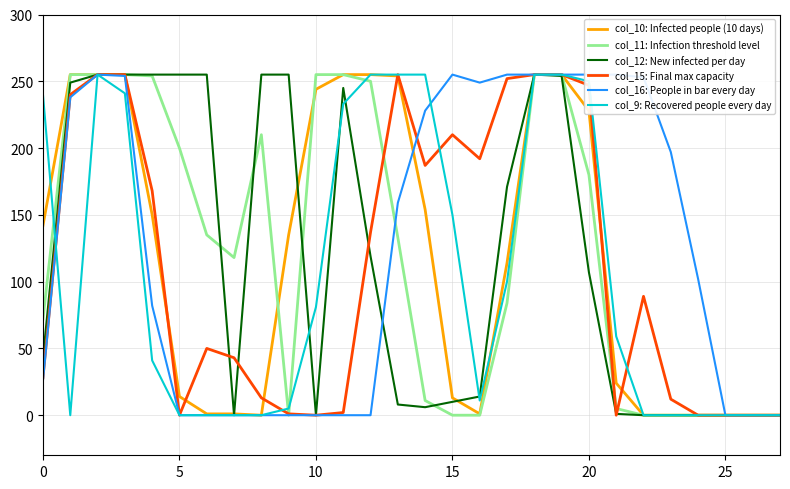

List the series in order of their peak value, lowest first.

col_10: Infected people (10 days), col_11: Infection threshold level, col_12: New infected per day, col_15: Final max capacity, col_16: People in bar every day, col_9: Recovered people every day